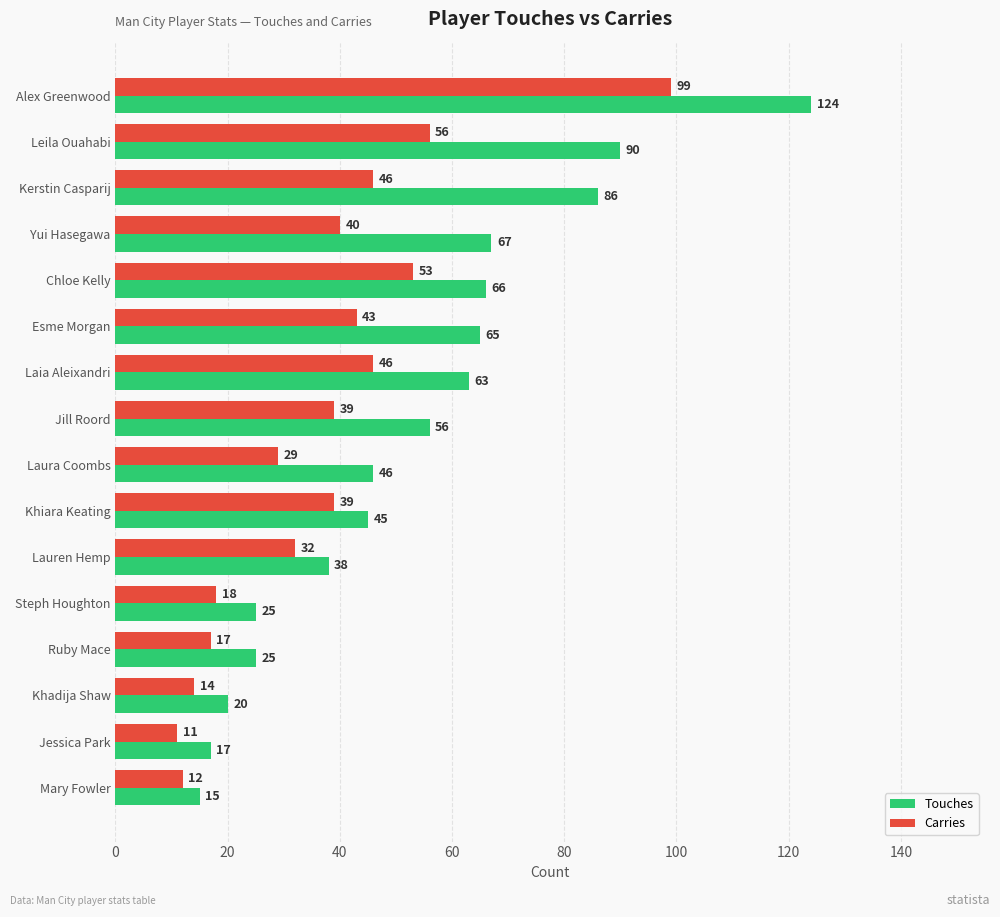

Read the Touches value at Khadija Shaw, to the nearest 10.

20